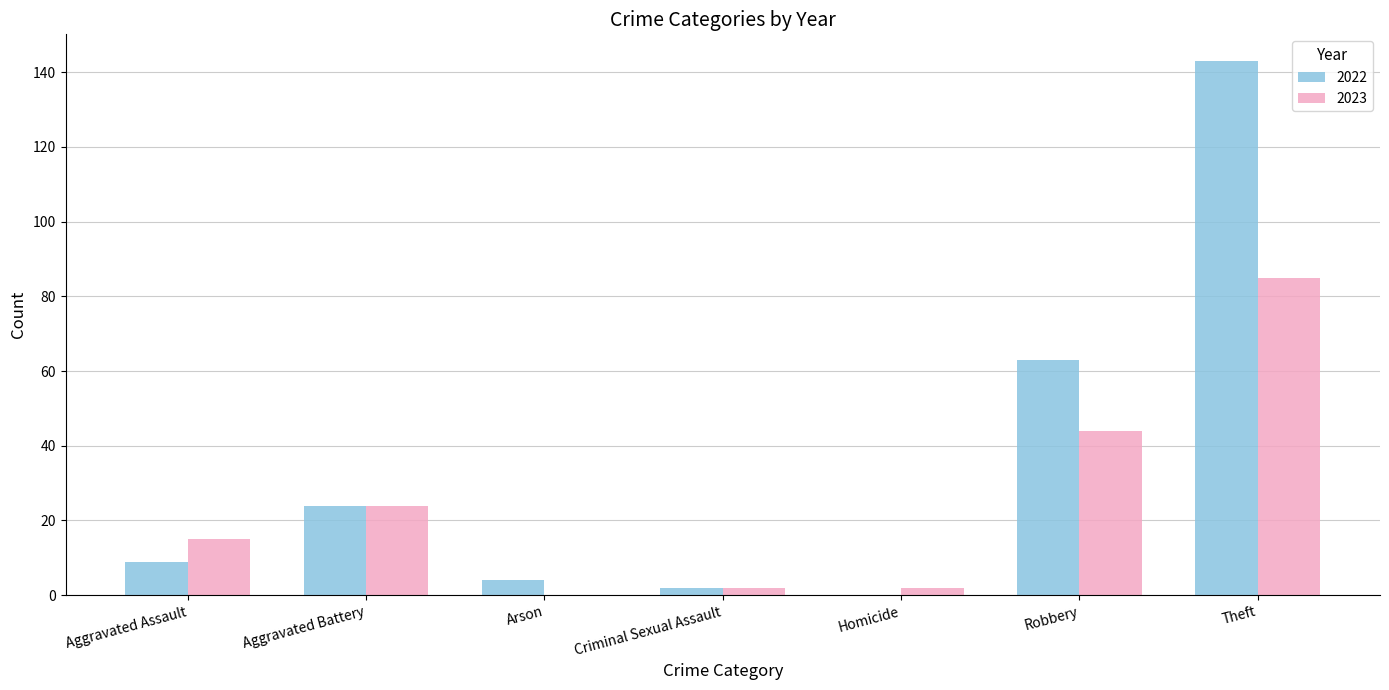

What is the highest value of the 2023 series?

85